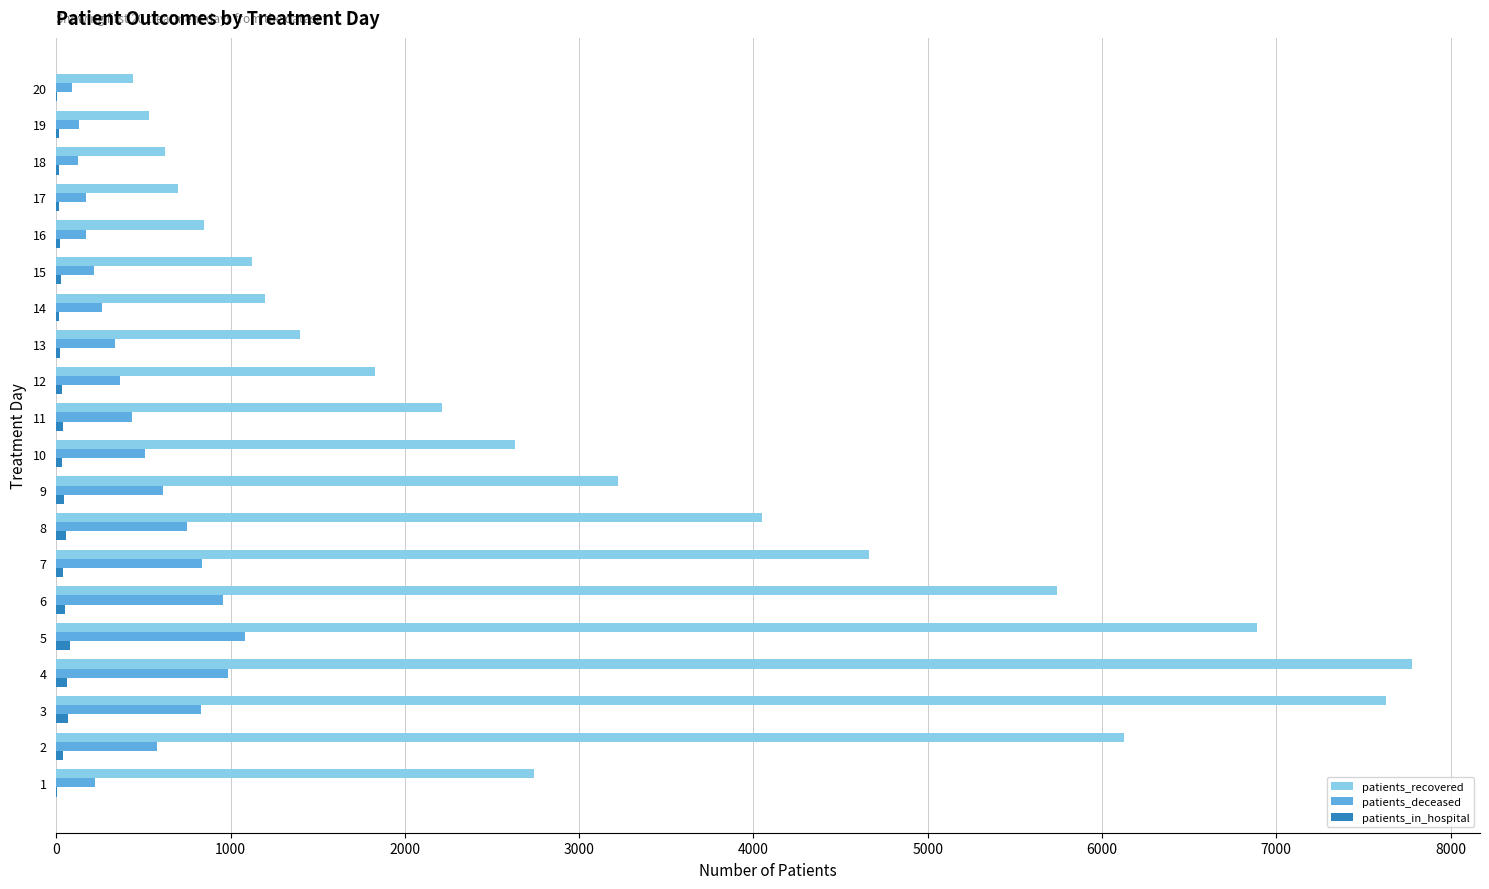

What is the highest value of the patients_recovered series?

7780